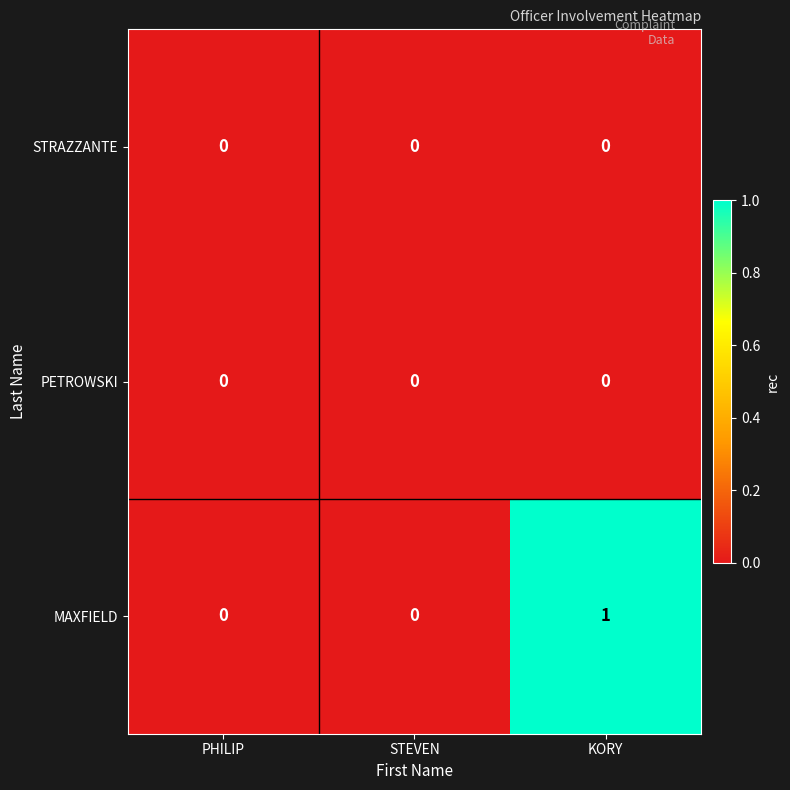

The STRAZZANTE series shows 0 at STEVEN. True or false?

True